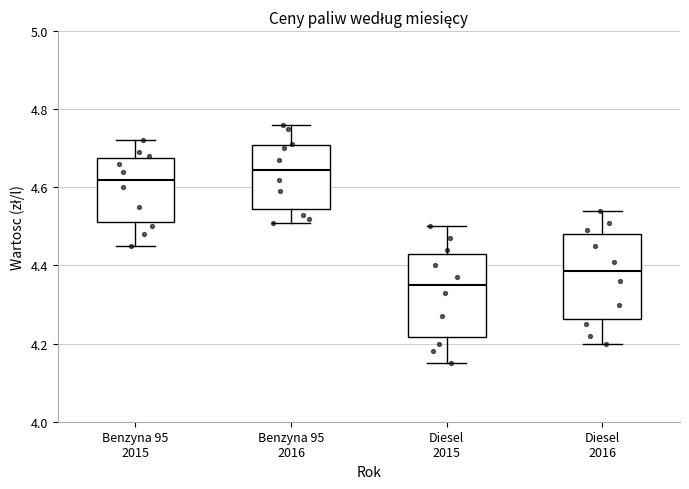

Where does the lower whisker of the box for Benzyna 95 2016 end on the y-axis? The values are not printed on the chart, so give them approximately, as read against the axis.

4.52